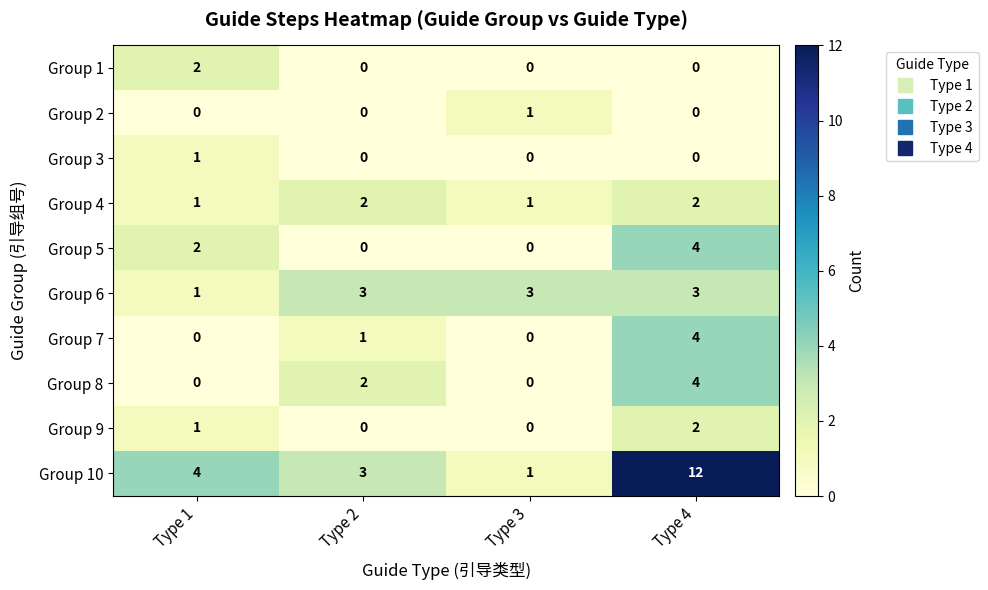

Count the Group 8 values in the range 0 to 4.

4